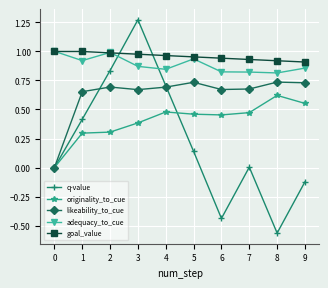

True or false: adequacy_to_cue and q-value cross at least once.

True